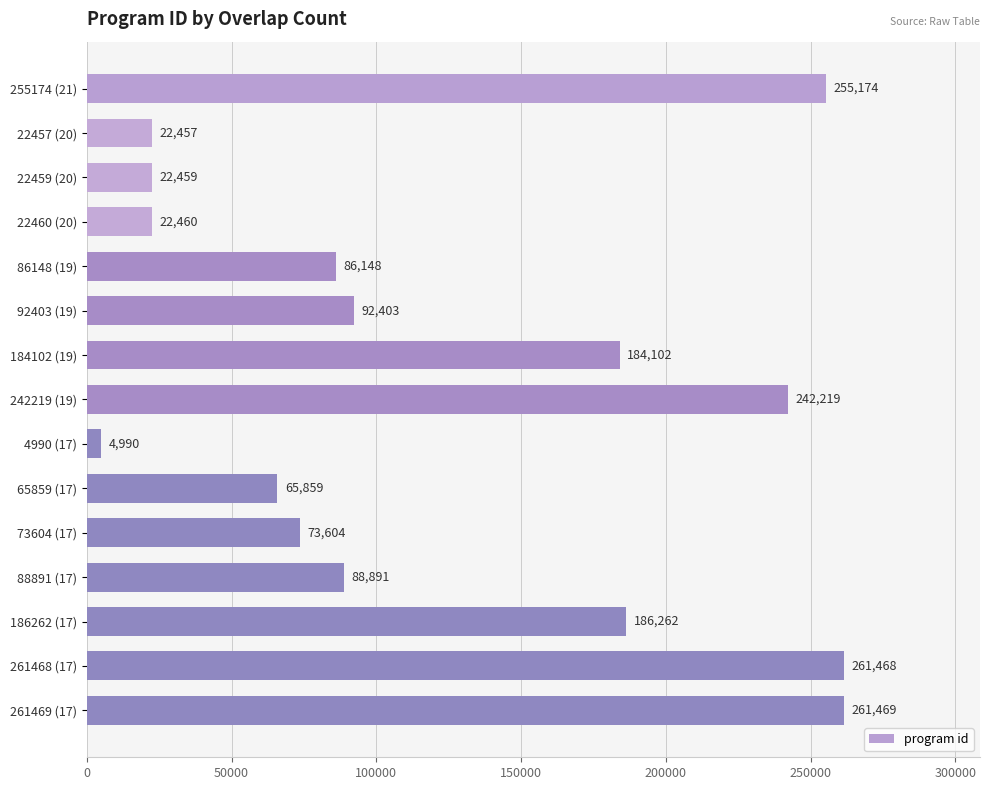

How many bars are there in total?

15